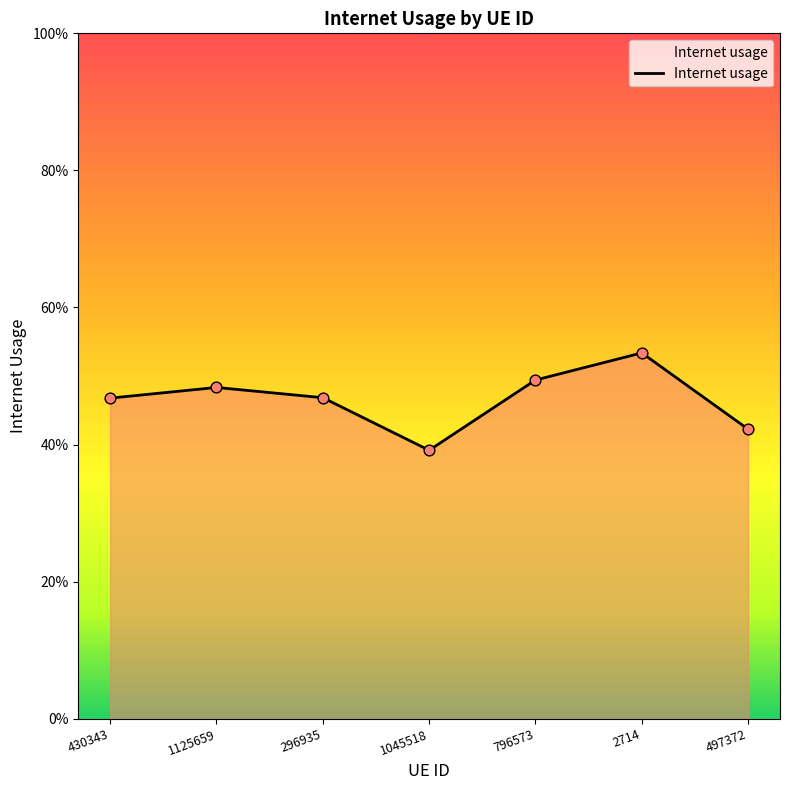

Does the chart have visible grid lines?

No